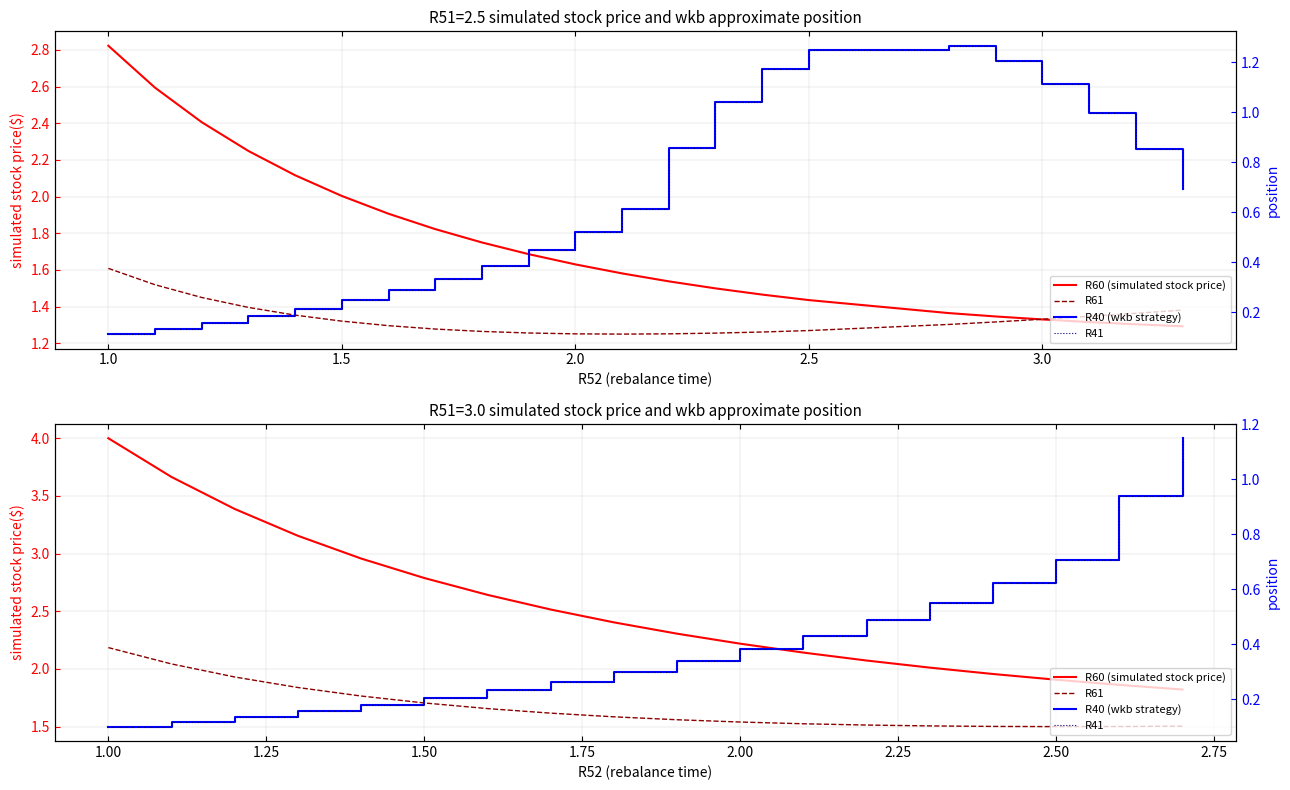

Is the value of R40 (wkb strategy) at 3.5 greater than the value of R61 at 9?

No